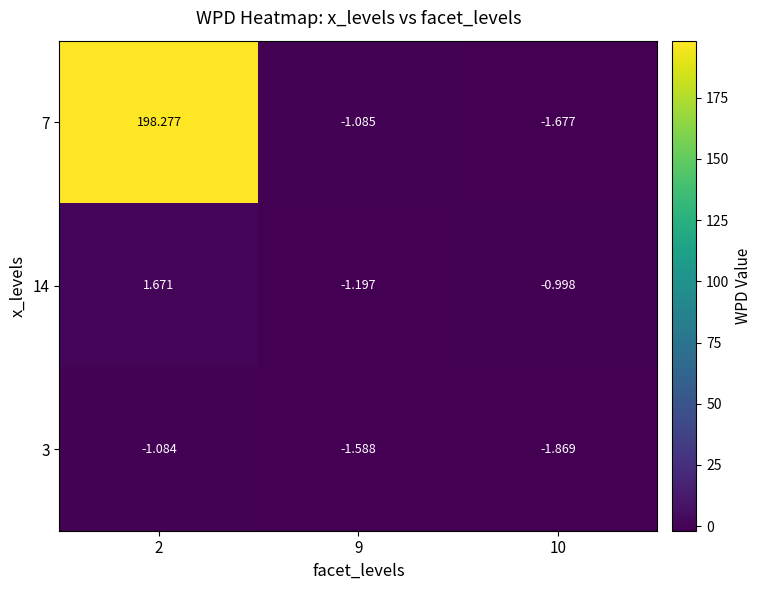

Is the value of 14 at 2 greater than the value of 7 at 9?

Yes